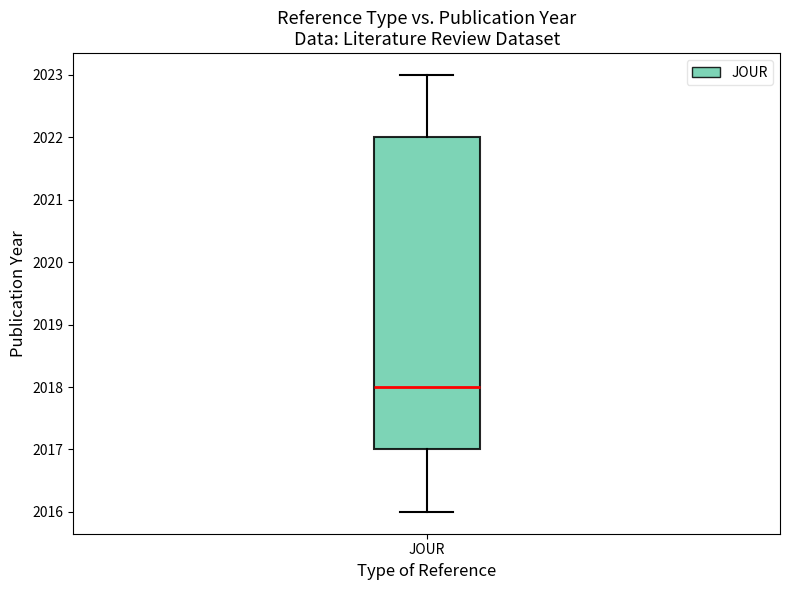

Where is the lower edge of the box for JOUR on the y-axis? The values are not printed on the chart, so give them approximately, as read against the axis.

2017